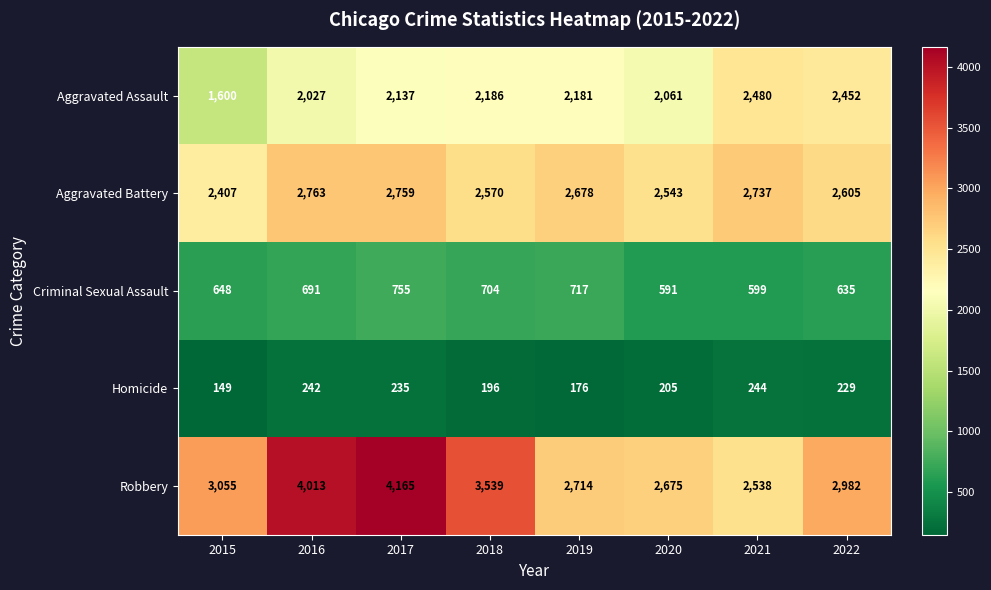

True or false: Homicide has a value of 97 at 2019.

False